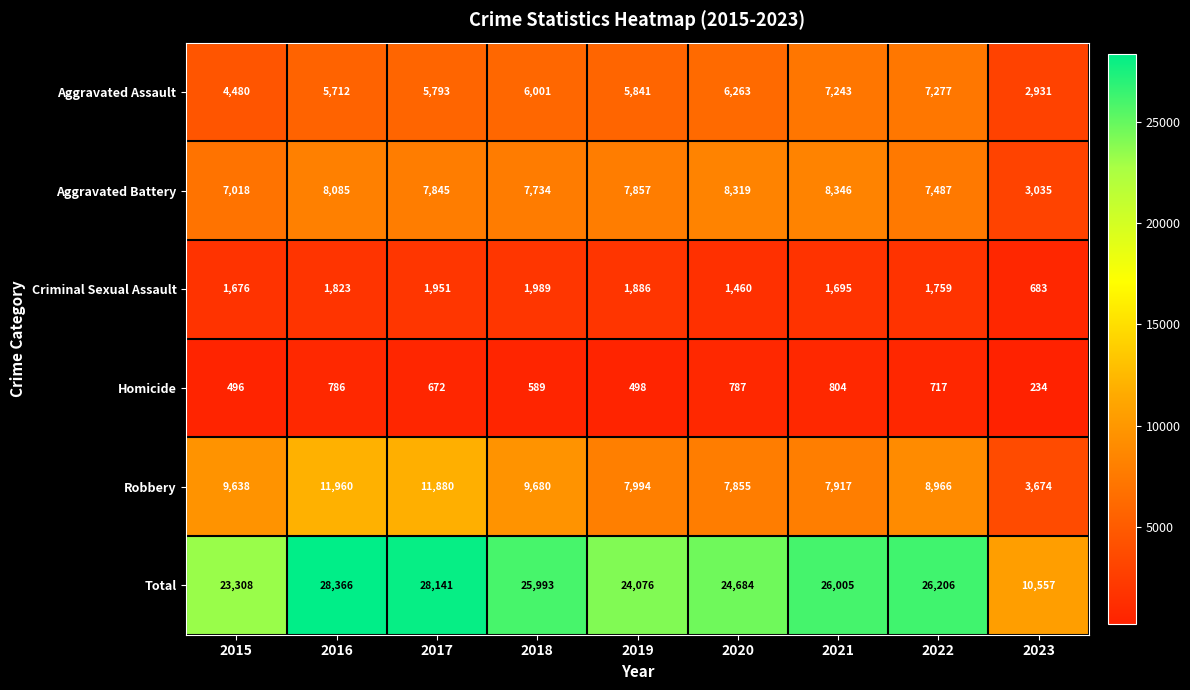

What is the sum of all Aggravated Assault values?

51541